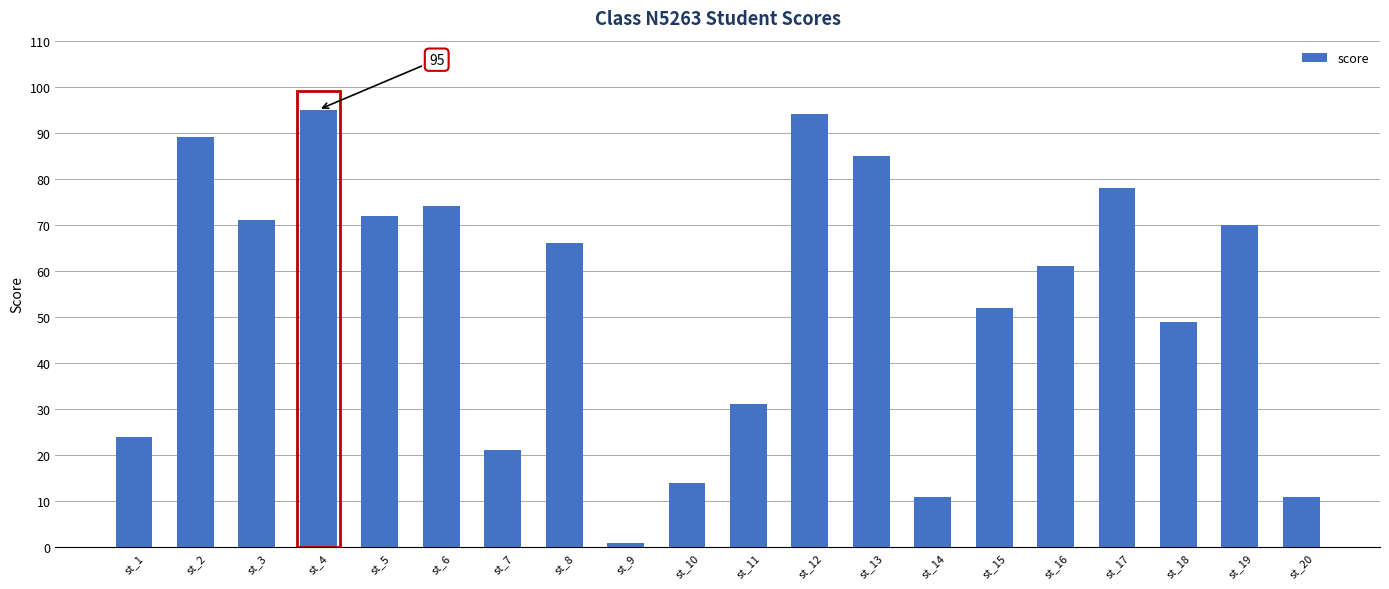

What is the difference between the maximum and minimum values?

94